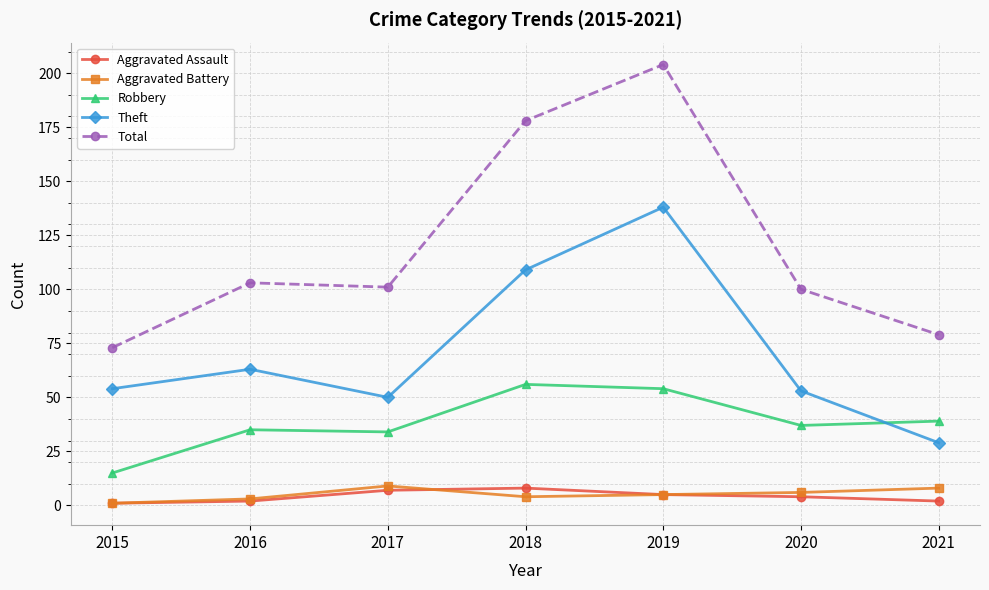

What is the spread (max minus min) of values at 2019?

199